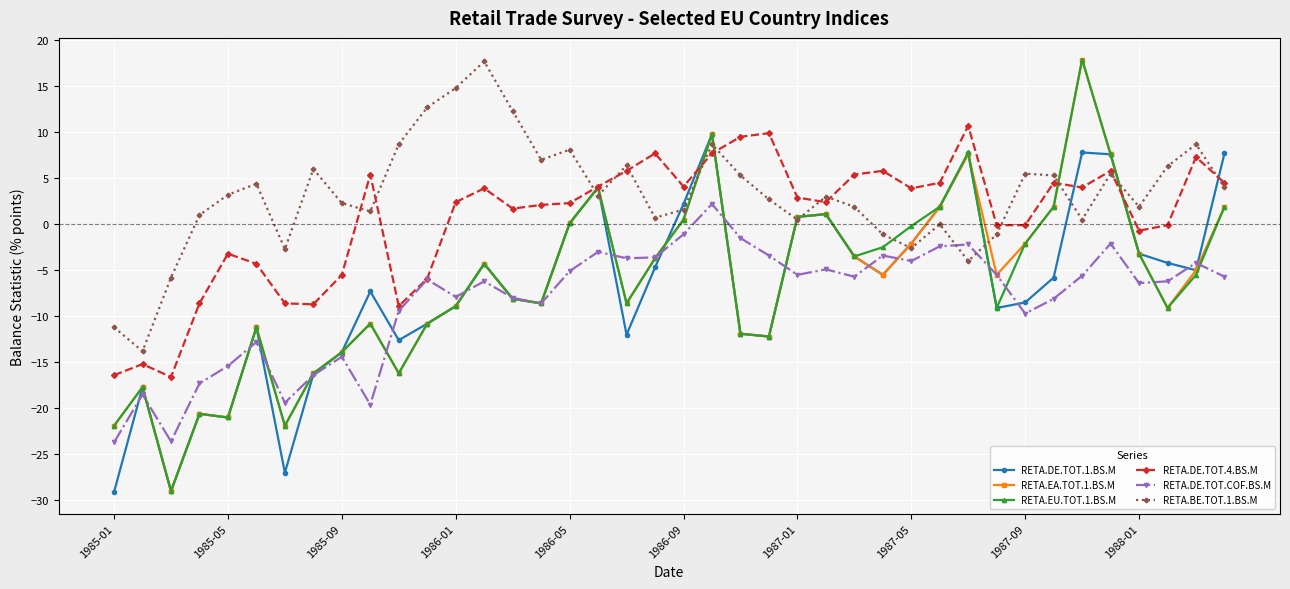

What are all the series names shown in the legend?

RETA.DE.TOT.1.BS.M, RETA.EA.TOT.1.BS.M, RETA.EU.TOT.1.BS.M, RETA.DE.TOT.4.BS.M, RETA.DE.TOT.COF.BS.M, RETA.BE.TOT.1.BS.M